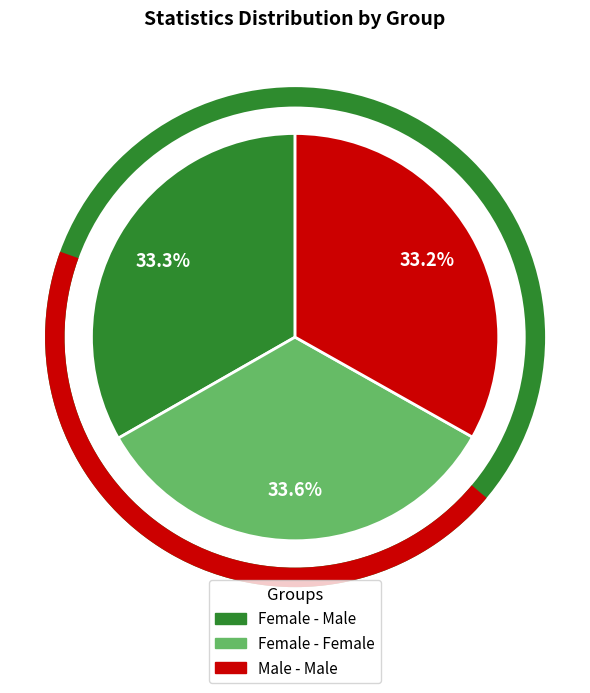

Is there any slice that represents more than half of the pie?

No